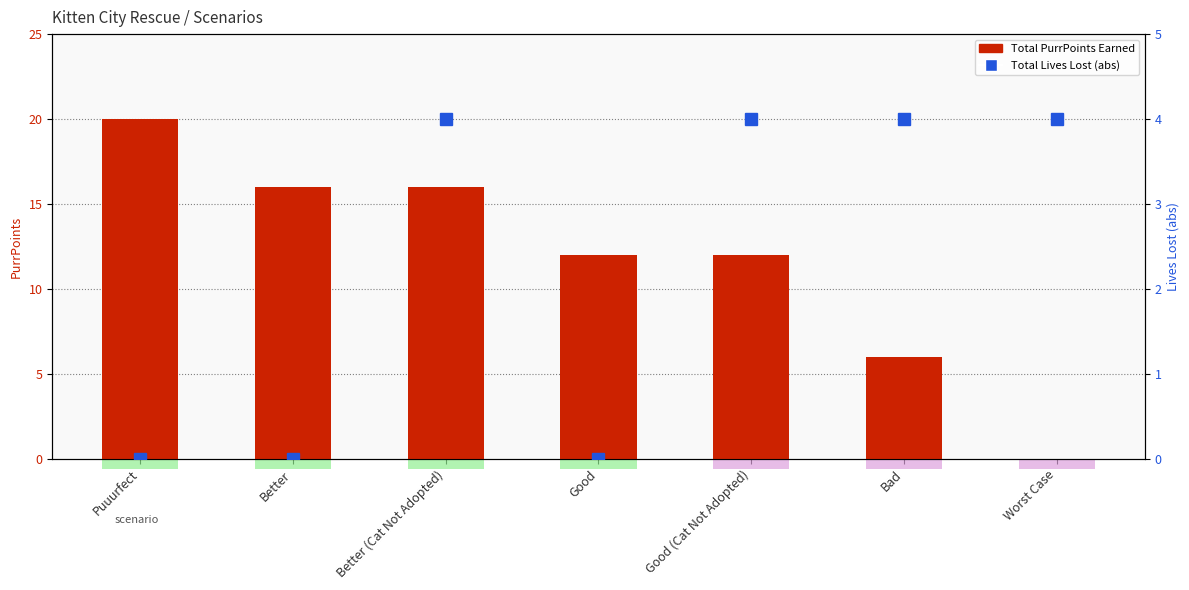

Reading right to left, list all the values displayed in this chart.

Total PurrPoints Earned: 0	6	12	12	16	16	20
Total Lives Lost (abs): 4	4	4	0	4	0	0